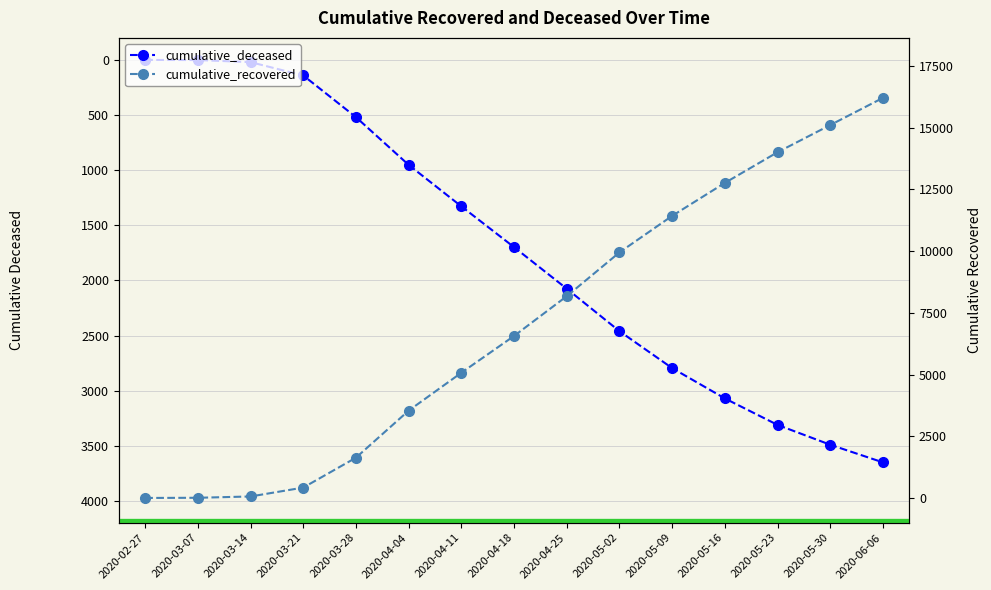

What is the difference between the second highest and minimum values in the cumulative_recovered series?

15097